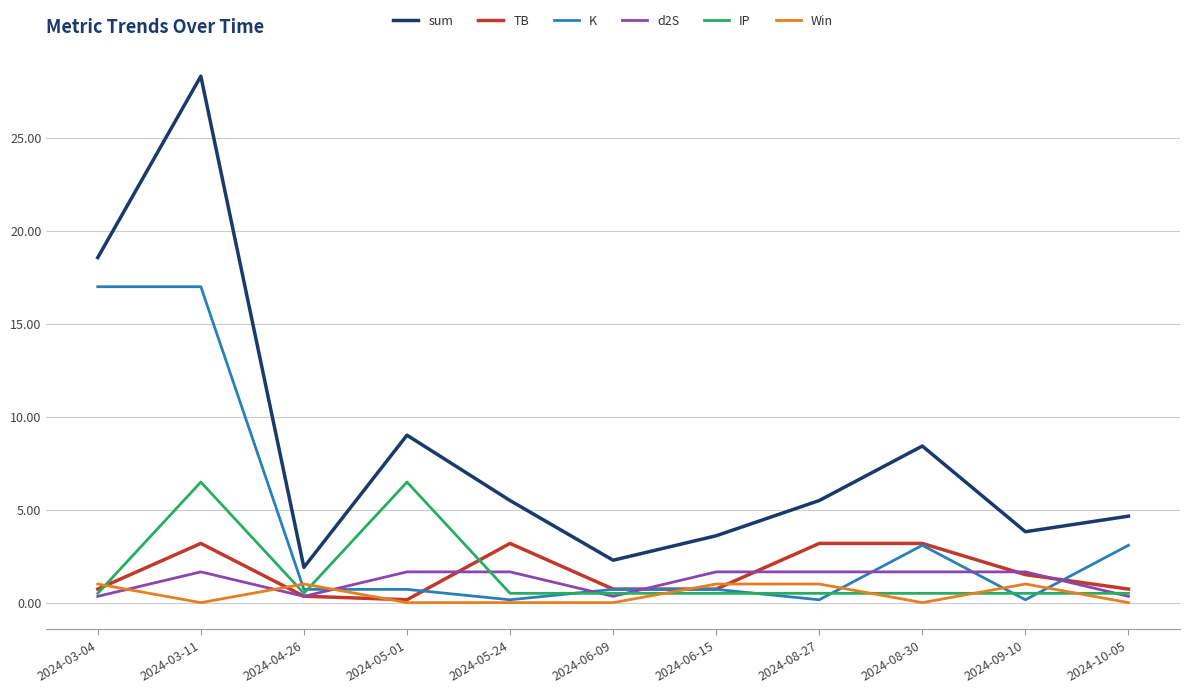

True or false: Win has a value of 1.0 at 2024-06-15.

True